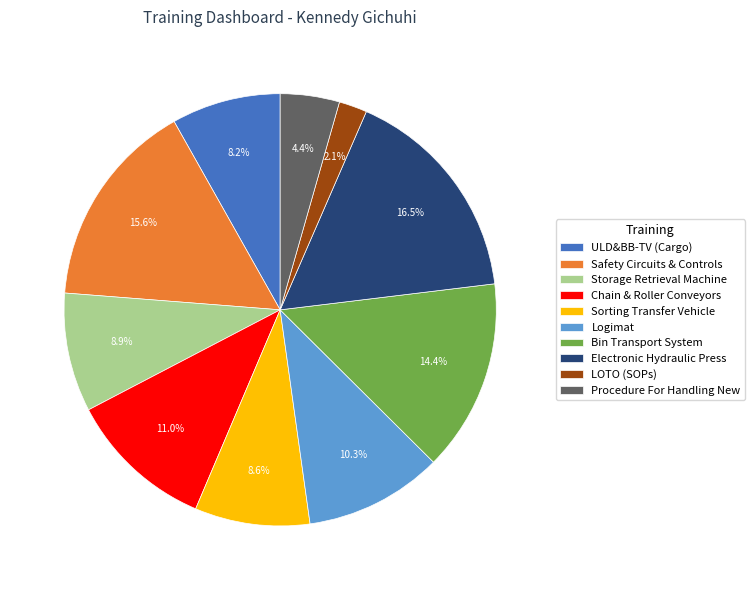

Is the sum of Safety Circuits & Controls and Bin Transport System greater than half?

No